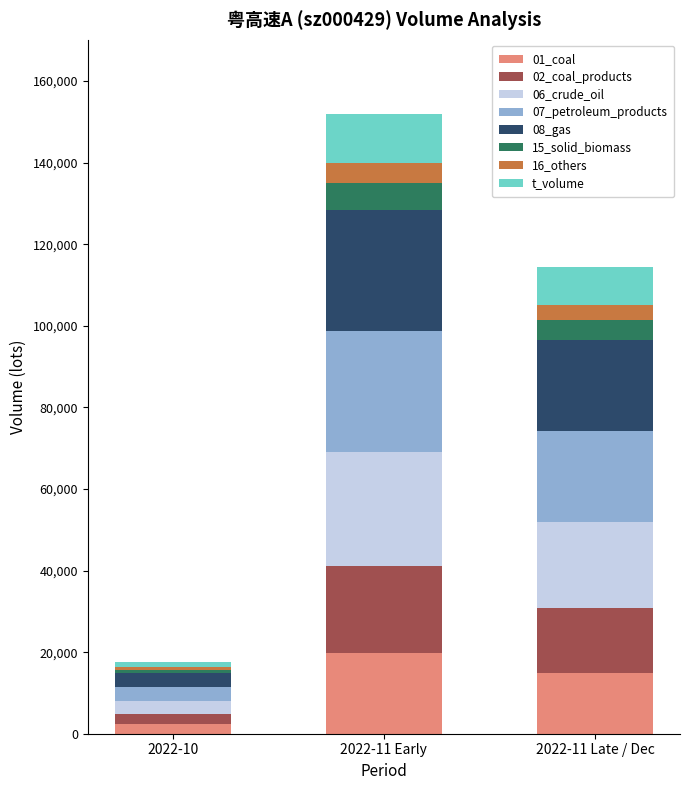

Rank the categories by 01_coal value from highest to lowest.

2022-11 Early, 2022-11 Late / Dec, 2022-10